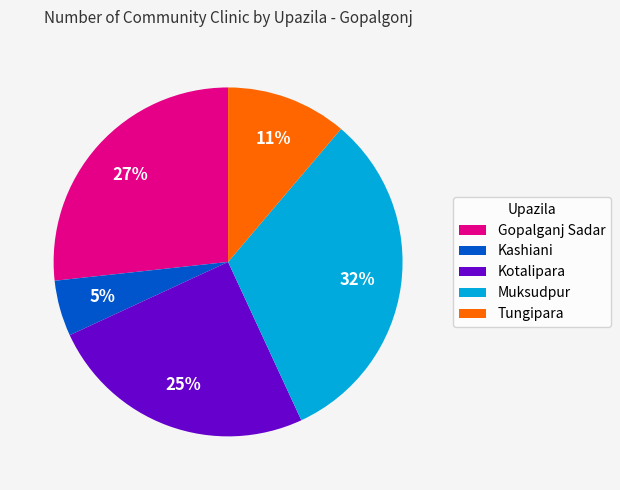

True or false: Muksudpur accounts for 32% of the total.

True